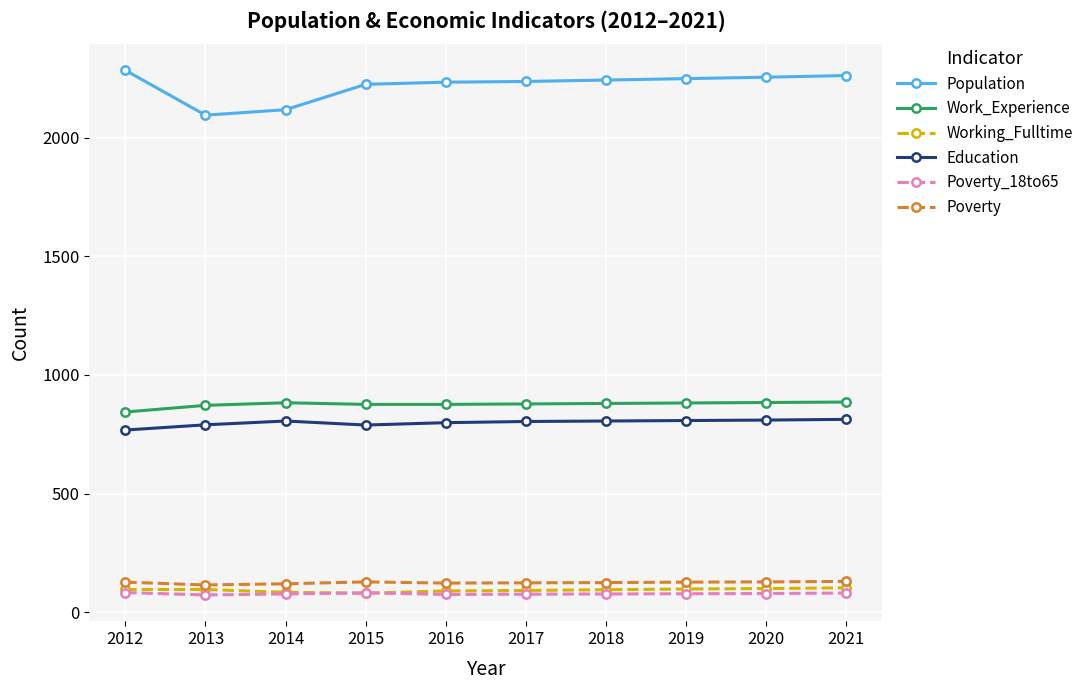

What is the sum of all Work_Experience values?

8761